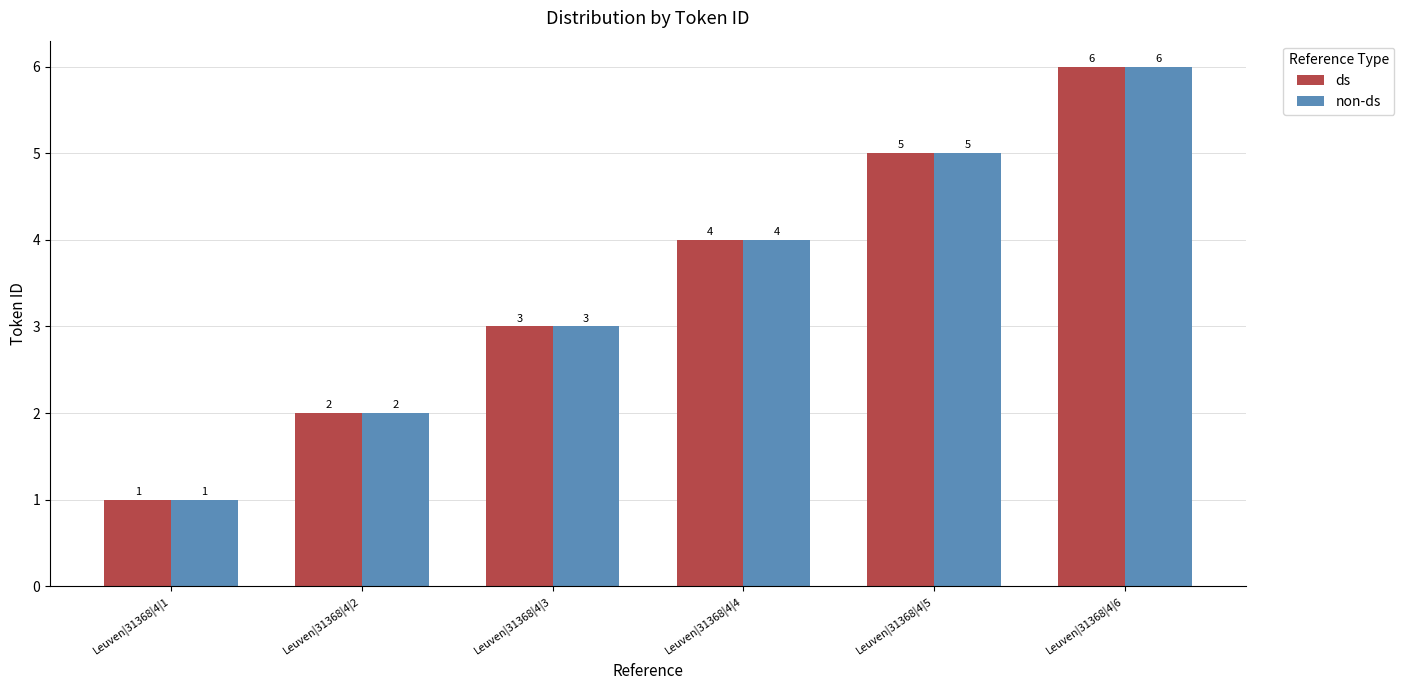

Is the value of ds at Leuven|31368|4|4 greater than the value of non-ds at Leuven|31368|4|1?

Yes